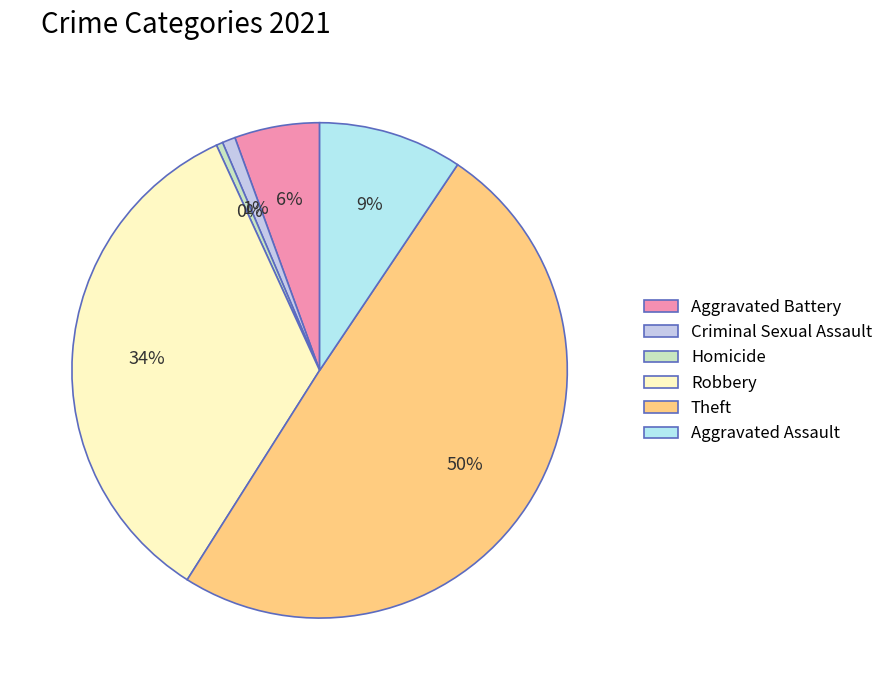

Is it true that Aggravated Battery is 14% of the pie?

False